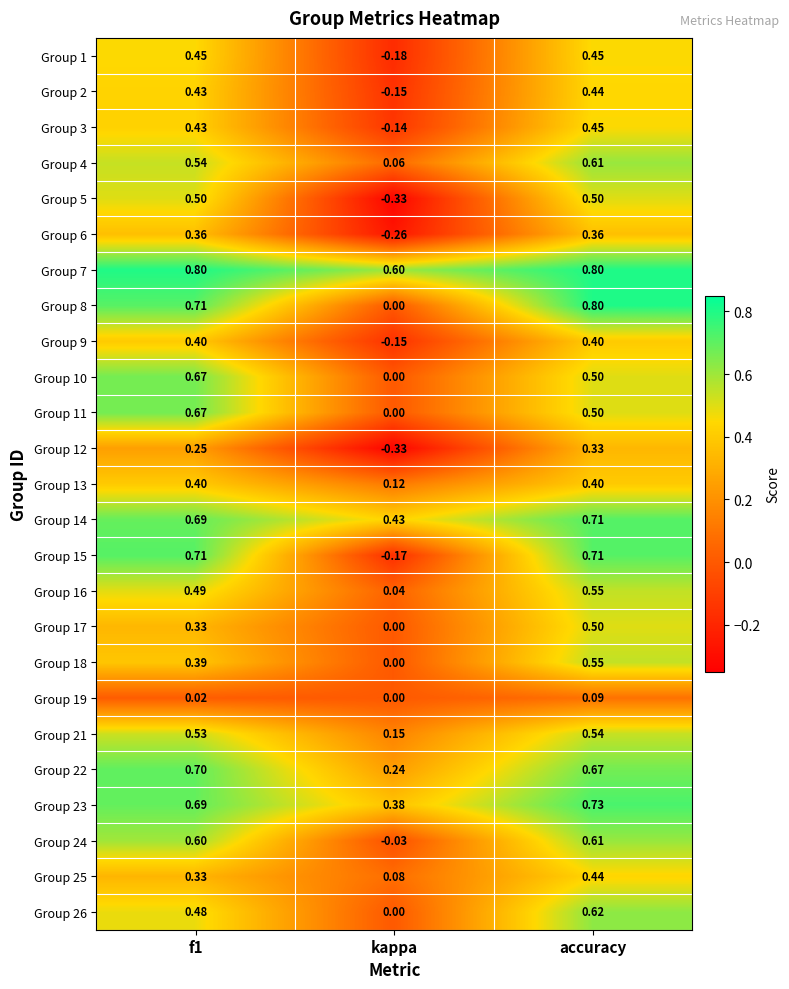

What is the total value across all series at accuracy?

13.3